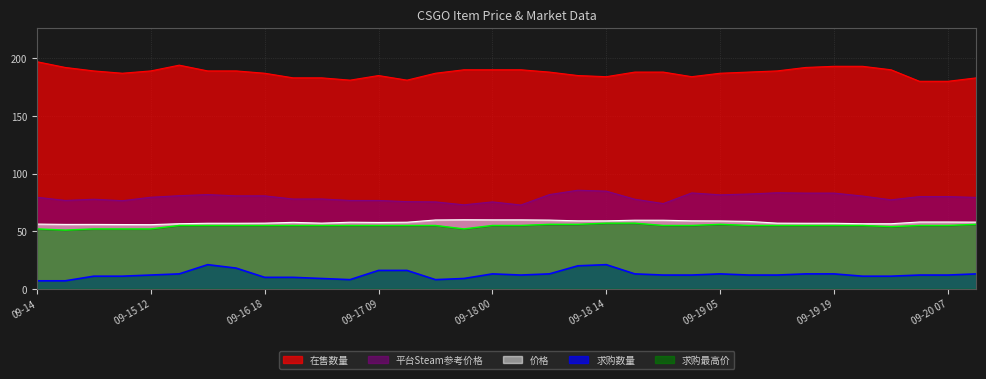

Is it true that 求购数量 equals 13.5 at 09-17 20?

False